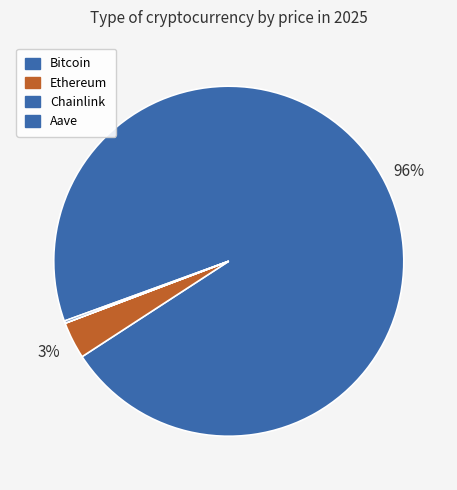

Which category has the smallest portion of the pie?

Chainlink